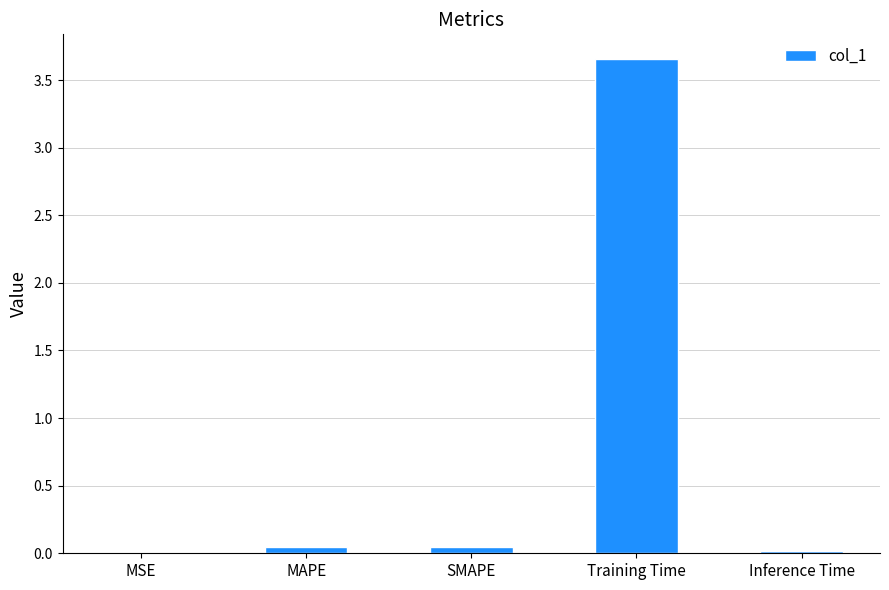

What is the sum of all values?

3.8